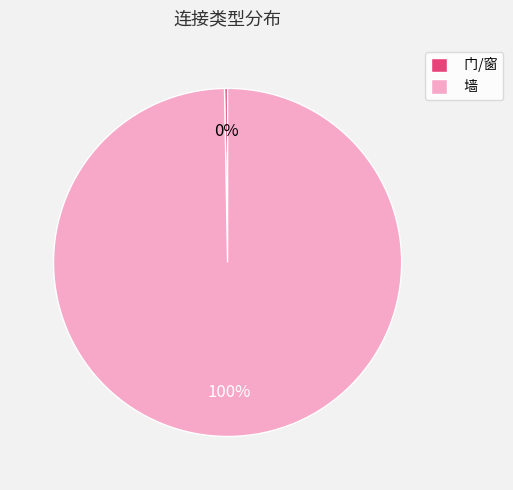

To the nearest percent, what is the combined percentage of 墙 and 门/窗?

100%